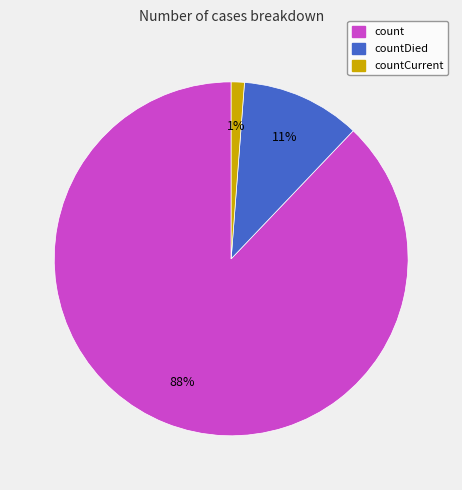

Does count represent more than half of the total?

Yes